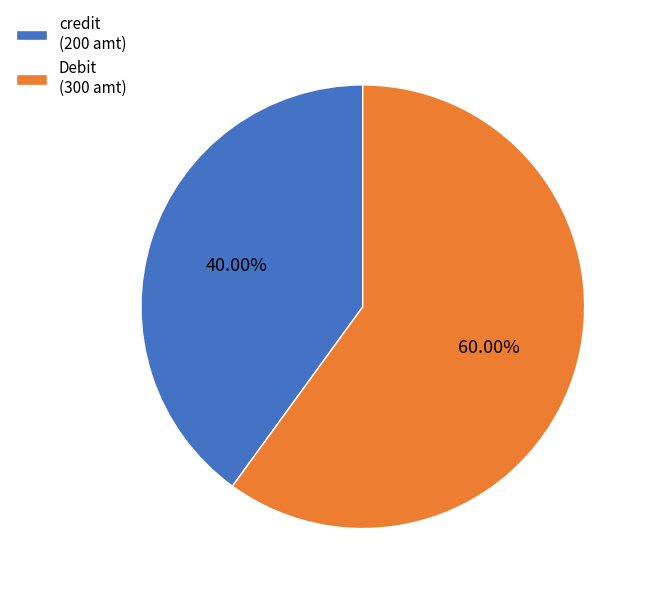

What percentage is the credit slice, to the nearest percent?

40%